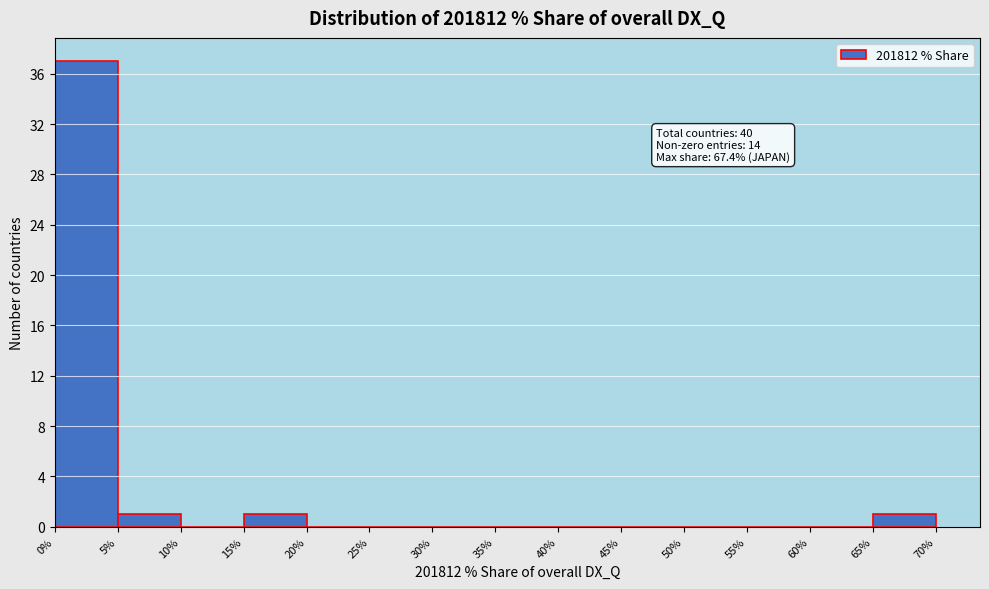

Over which range of the x-axis is the bar tallest?

0% to 5%